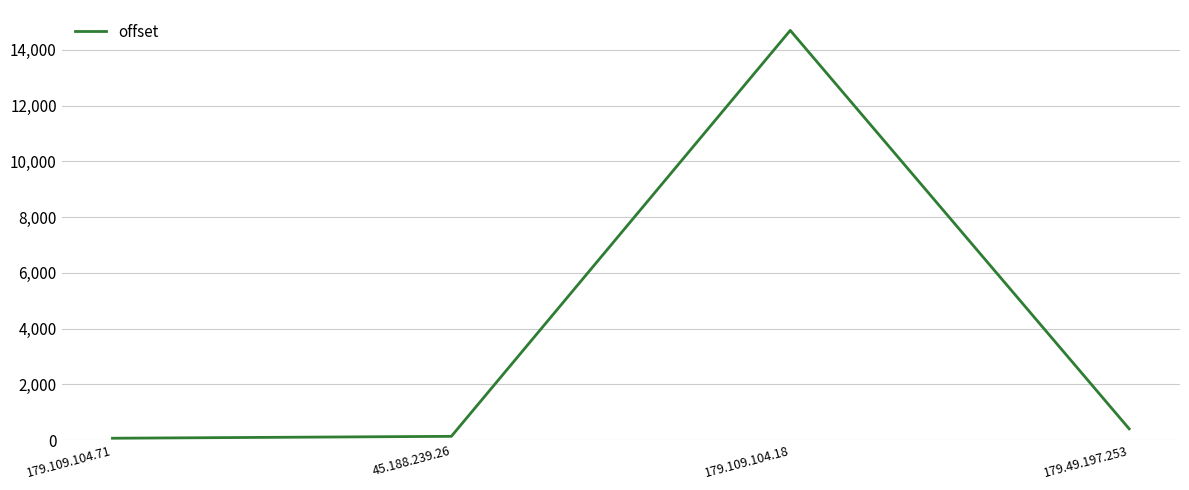

Reading left to right, extract all data points from this chart.

68	136	14696	406